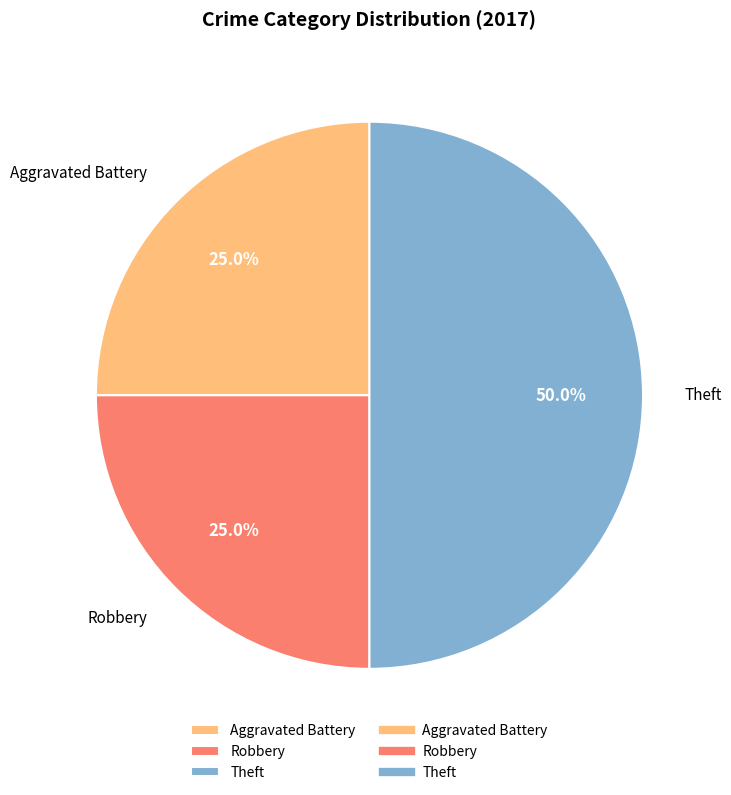

Which has a higher value, Aggravated Battery or Theft?

Theft